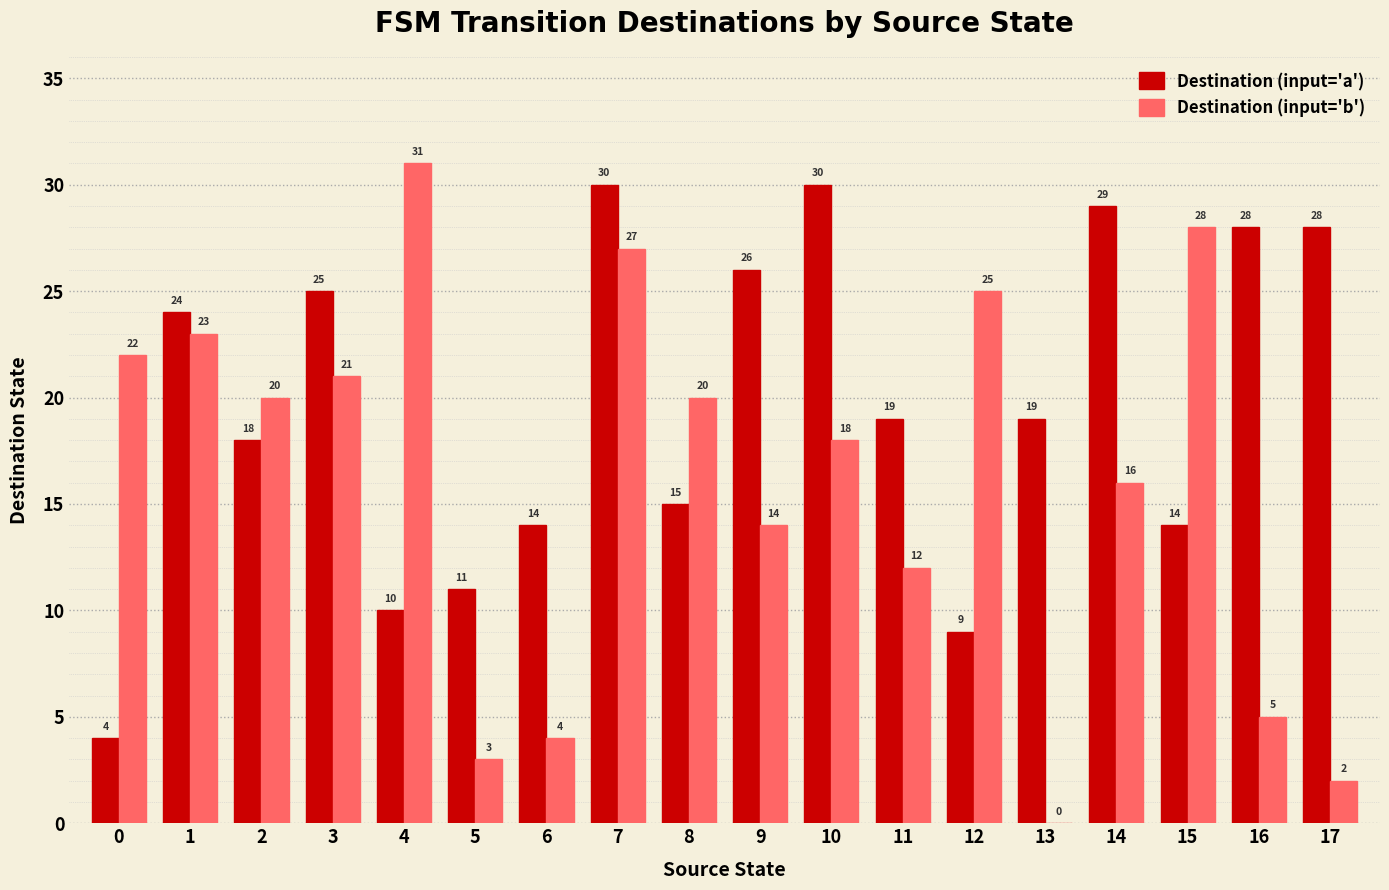

Reading left to right, transcribe all the data shown in this chart.

Destination (input='a'): 4	24	18	25	10	11	14	30	15	26	30	19	9	19	29	14	28	28
Destination (input='b'): 22	23	20	21	31	3	4	27	20	14	18	12	25	0	16	28	5	2